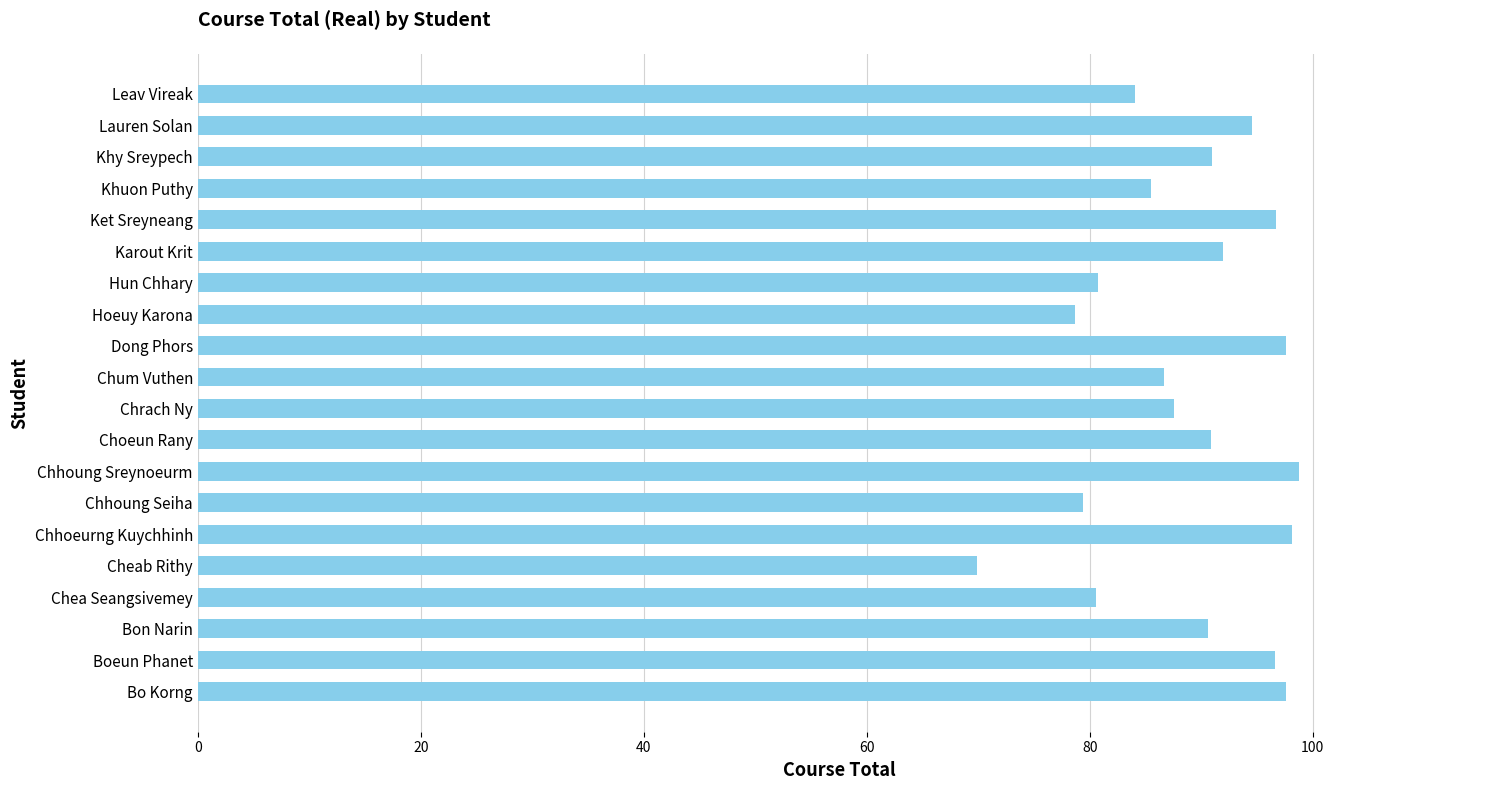

What is the change in value from Khy Sreypech to Lauren Solan?

+3.6